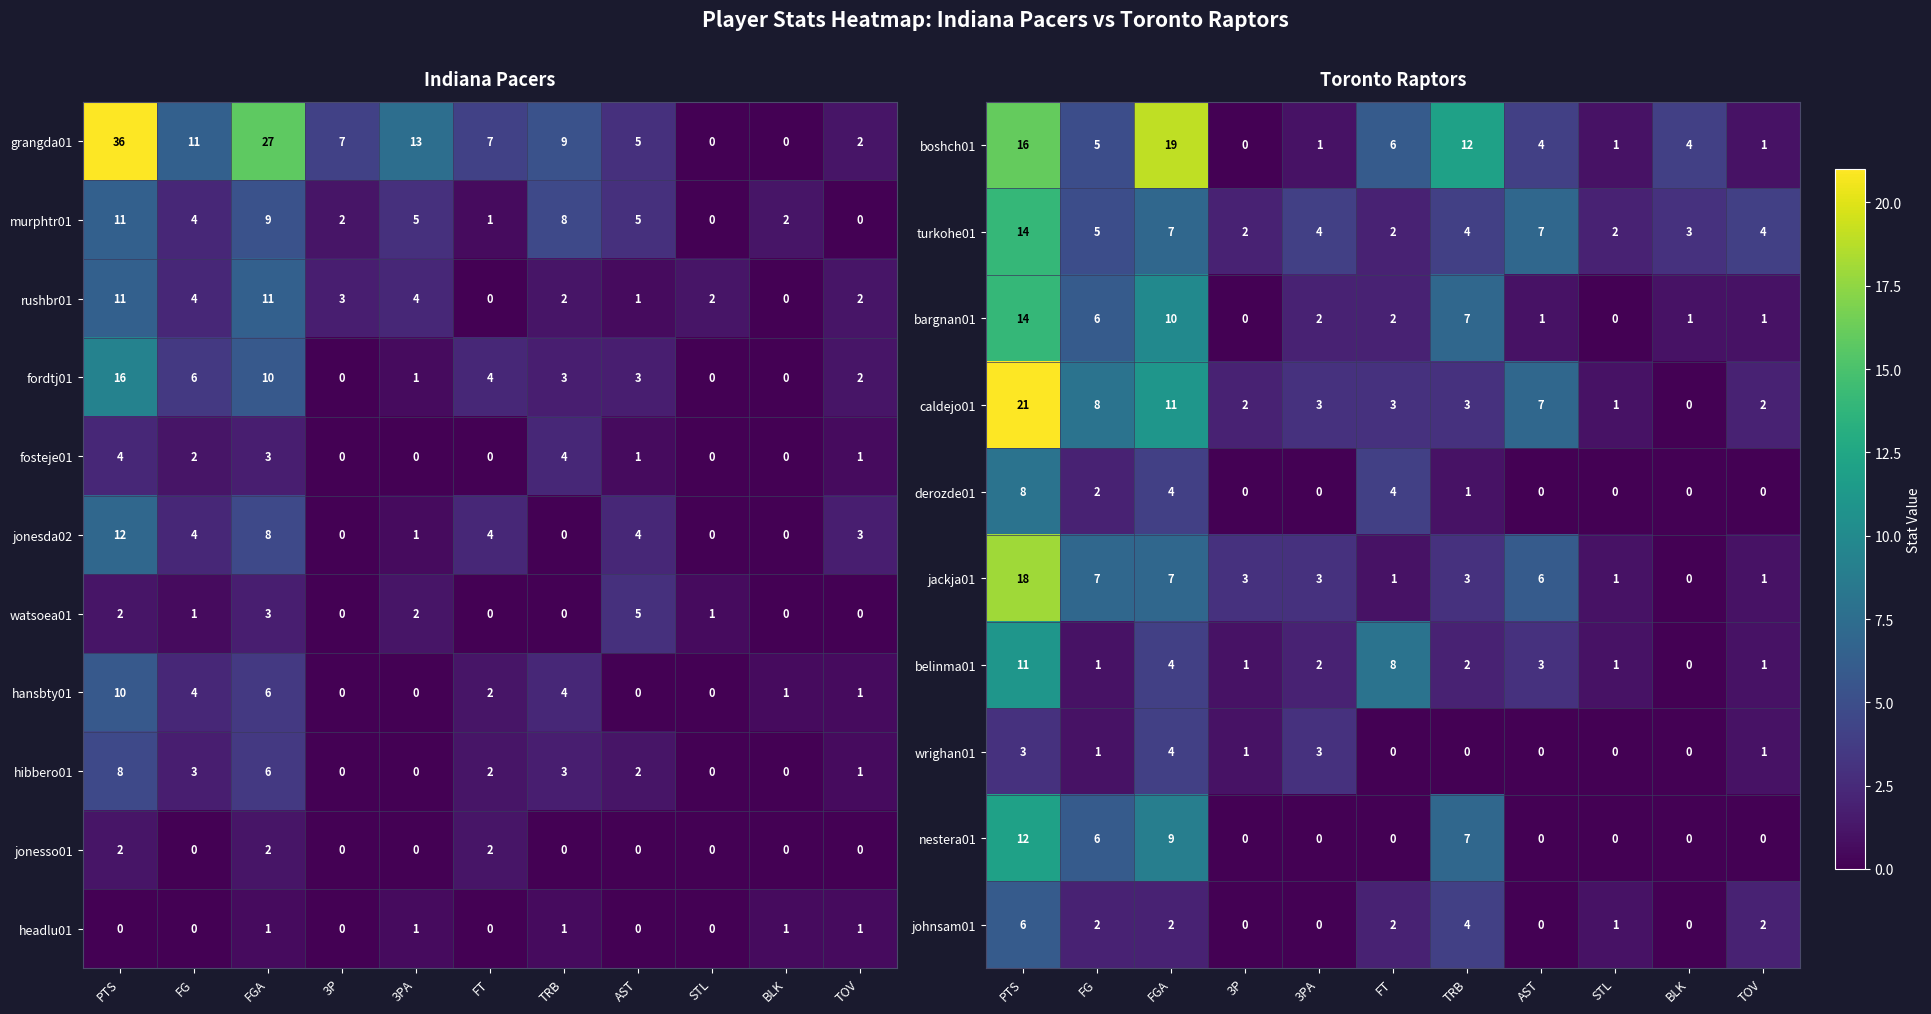

How many values in boshch01 are above zero?

10